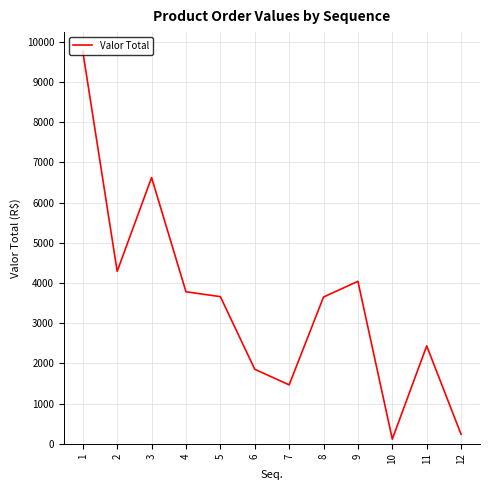

Where is the first local minimum?

2